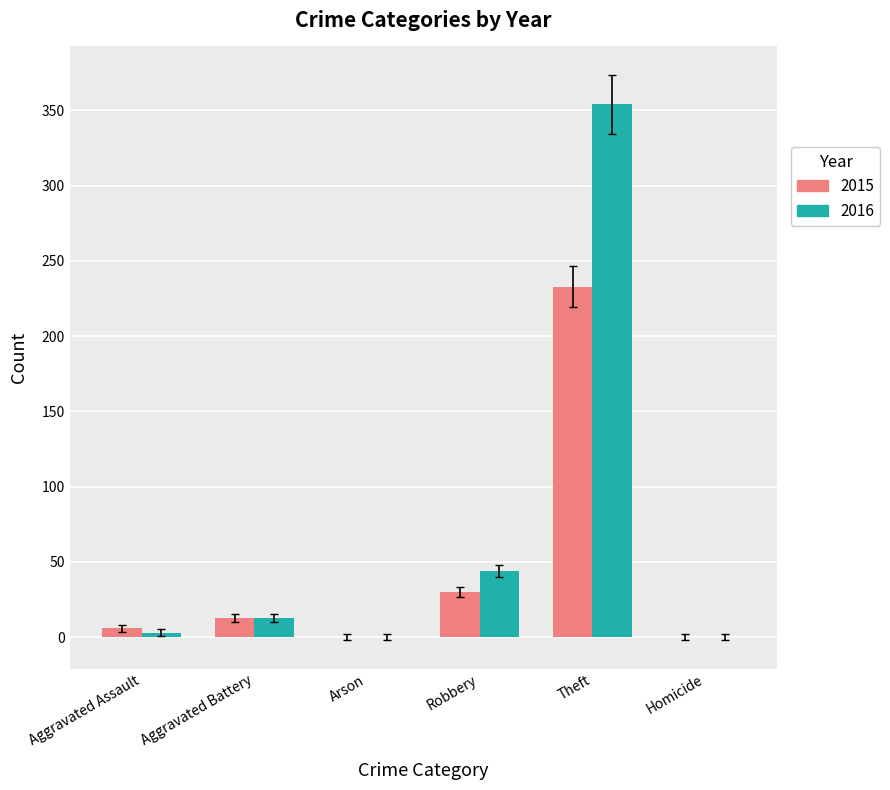

Reading left to right, extract all data points from this chart.

2015: Aggravated Assault=6	Aggravated Battery=13	Arson=0	Robbery=30	Theft=233	Homicide=0
2016: Aggravated Assault=3	Aggravated Battery=13	Arson=0	Robbery=44	Theft=354	Homicide=0